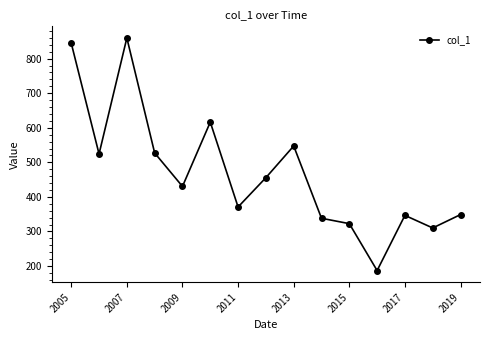

What is the greatest value displayed?

859.9